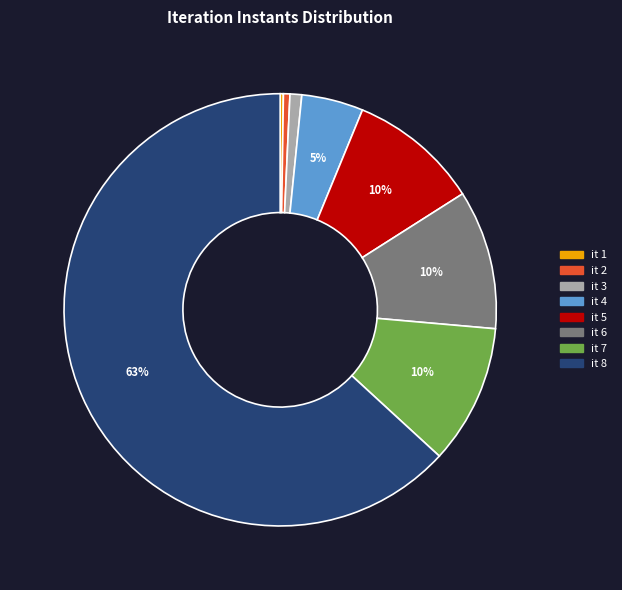

Does any single category account for the majority?

Yes